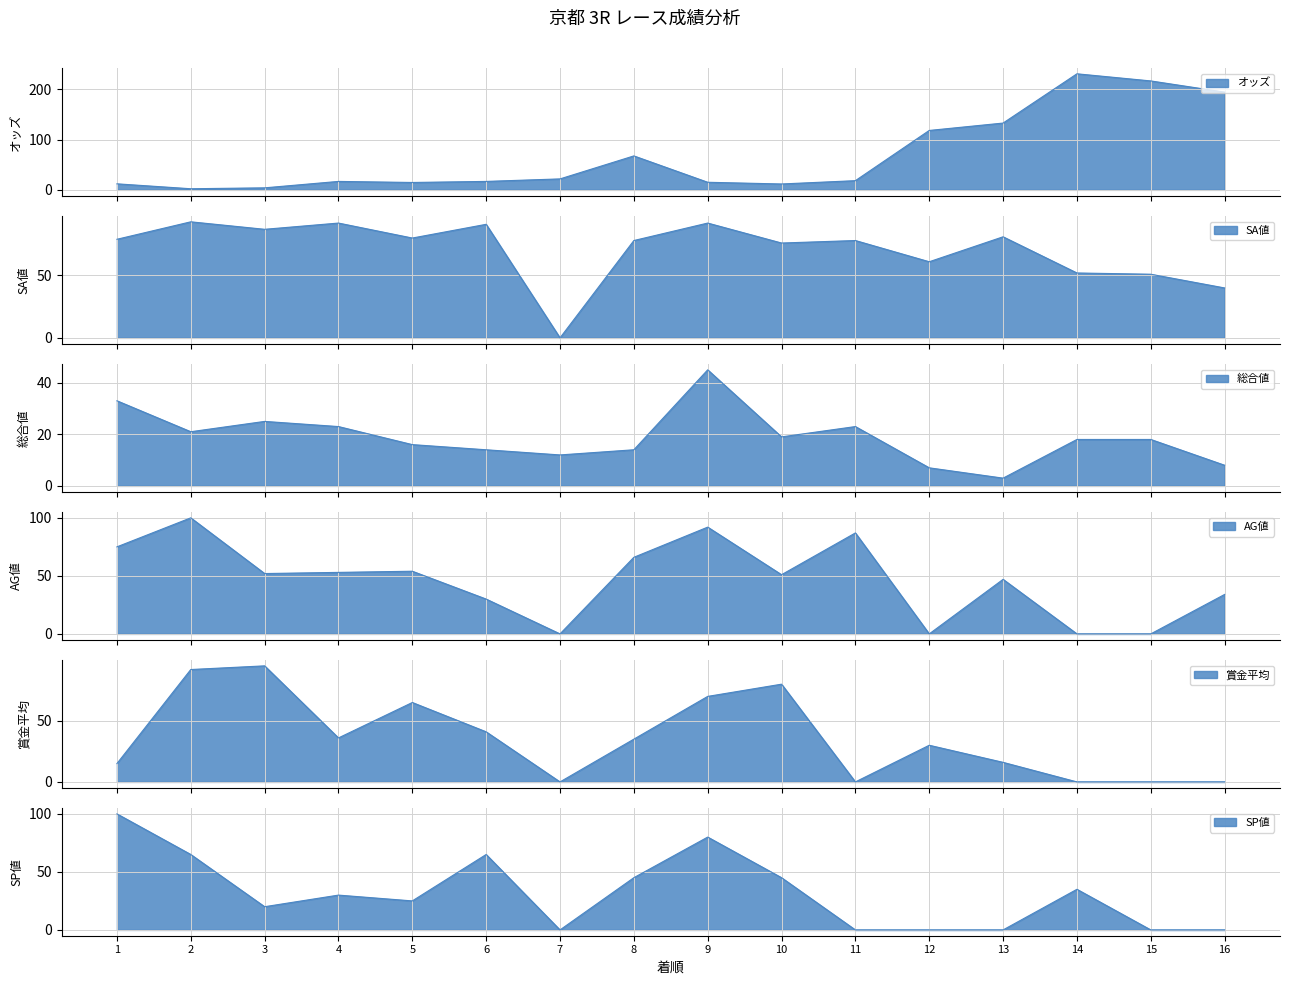

At which category is the sum across all series the highest?

9